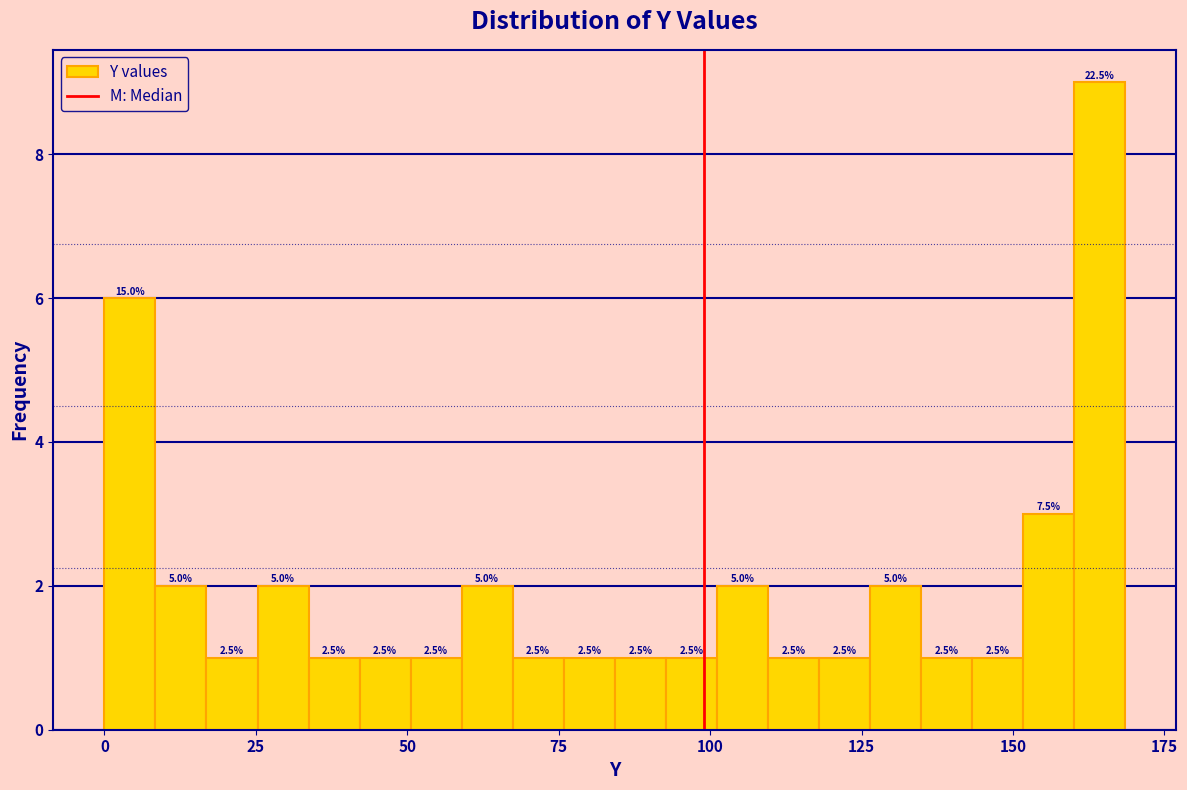

Read against the x-axis, roughly where is the centre of the tallest bar?

165